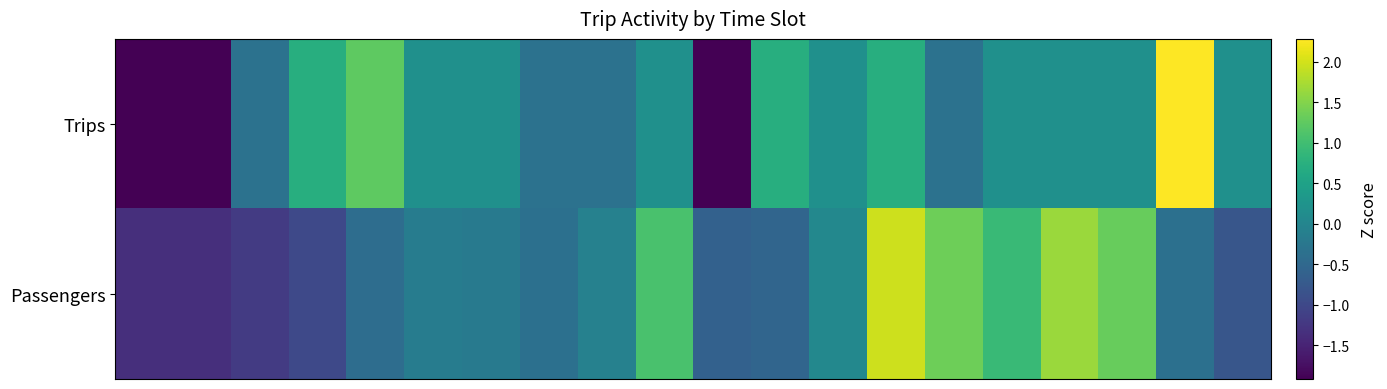

Reading right to left, extract all data points from this chart.

Trips: 0.2	2.3	0.2	0.2	0.2	-0.3	0.7	0.2	0.7	-1.9	0.2	-0.3	-0.3	0.2	0.2	1.2	0.7	-0.3	-1.9	-1.9
Passengers: -0.8	-0.4	1.3	1.7	0.9	1.4	2.0	0.1	-0.5	-0.6	1.1	-0.1	-0.4	-0.2	-0.1	-0.4	-1.0	-1.2	-1.4	-1.4